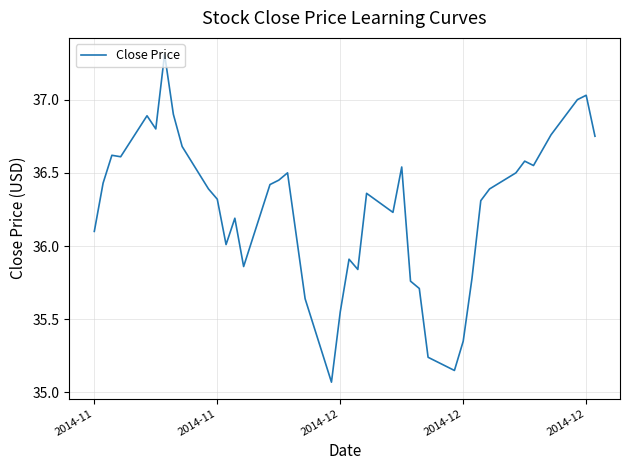

What is the difference between the maximum and minimum values?

2.2